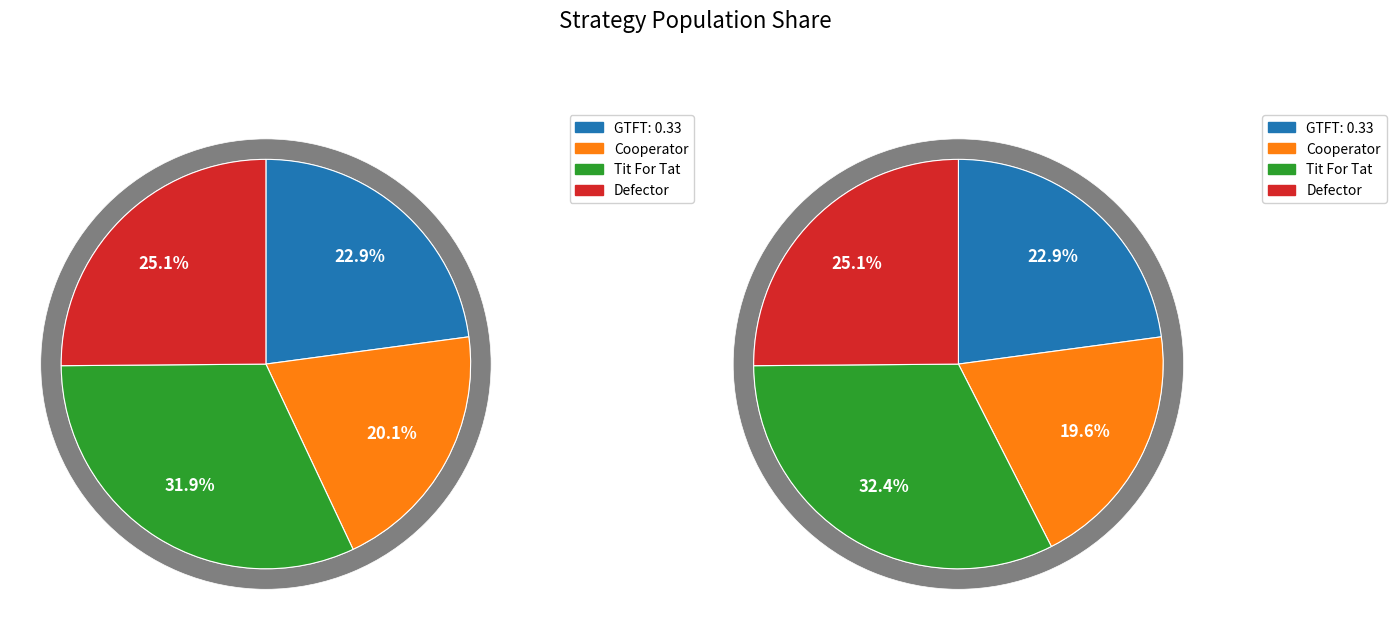

Does any single category account for the majority?

No